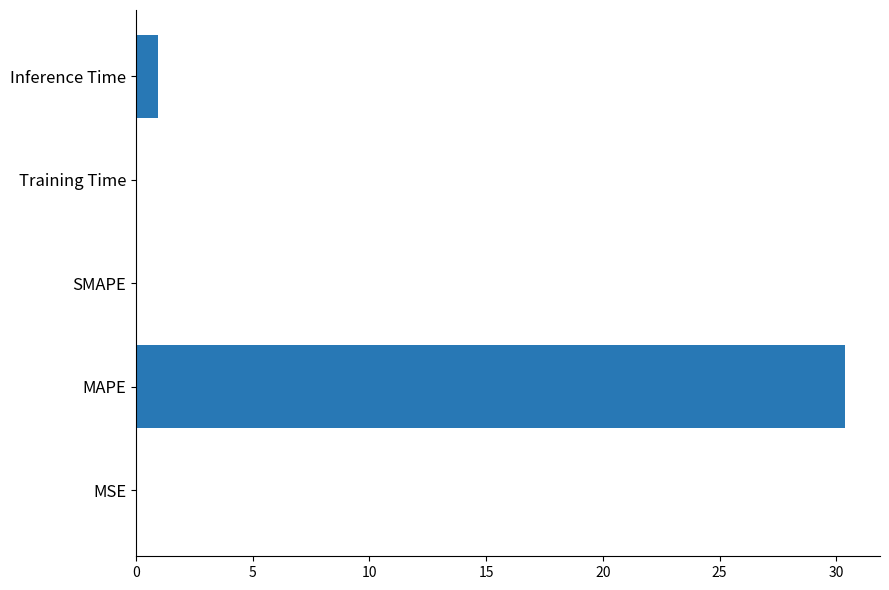

Which category has the highest value across all series?

MAPE